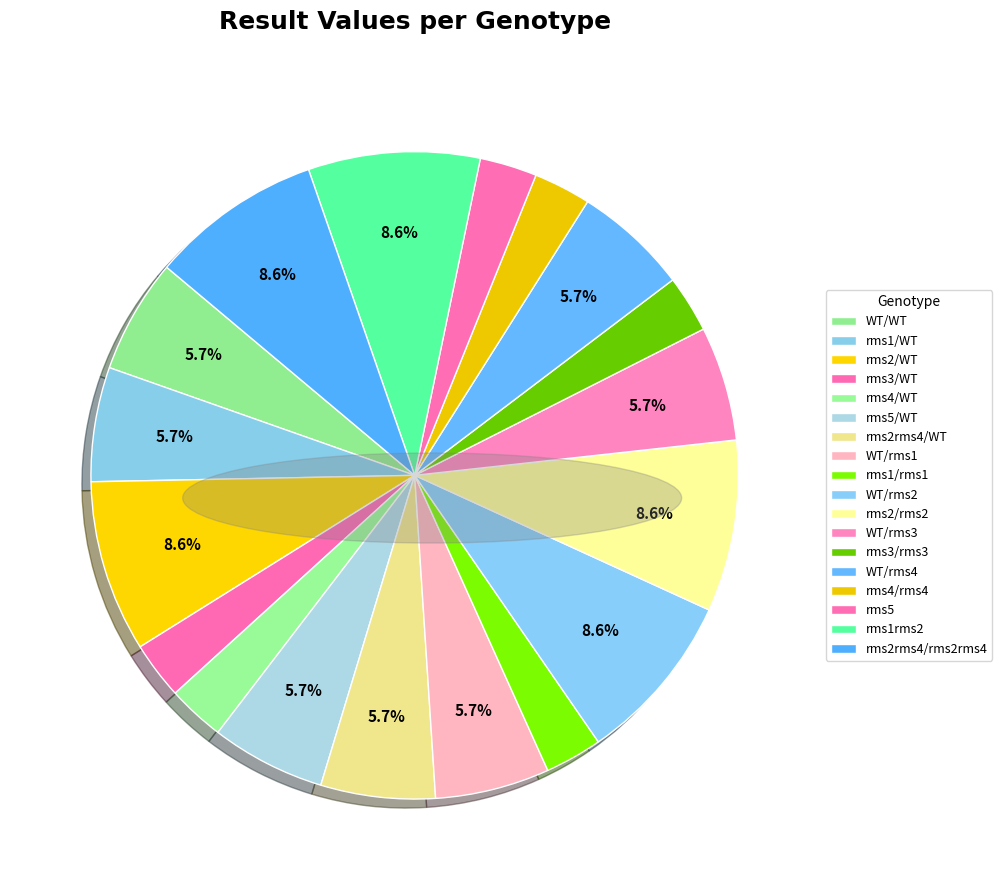

Is there any slice that represents more than half of the pie?

No